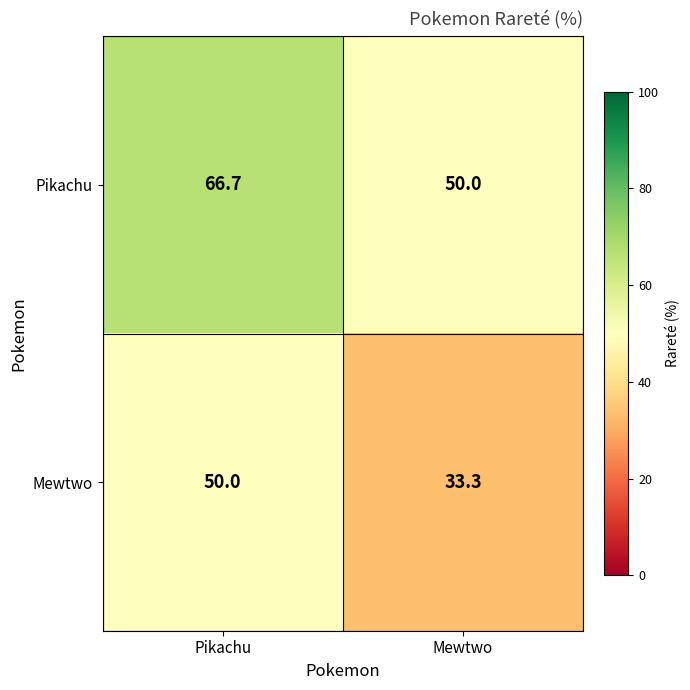

What is the sum of all Pikachu values?

116.7